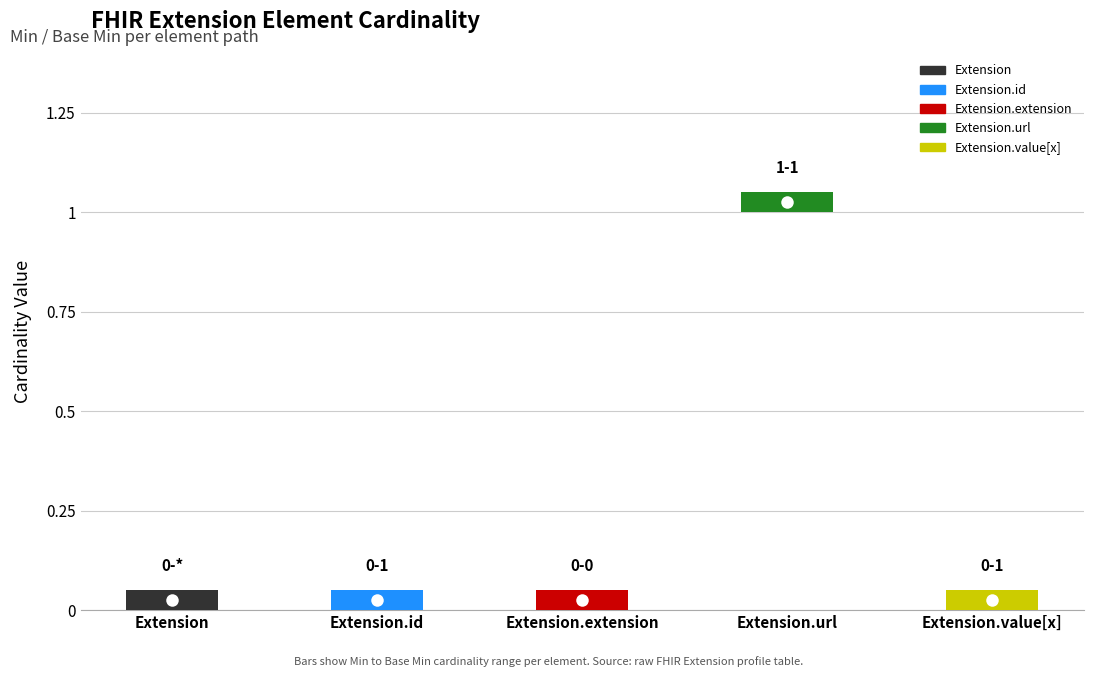

Reading left to right, transcribe all the data shown in this chart.

Min: 0	0	0	1	0
Base Min: 0	0	0	1	0